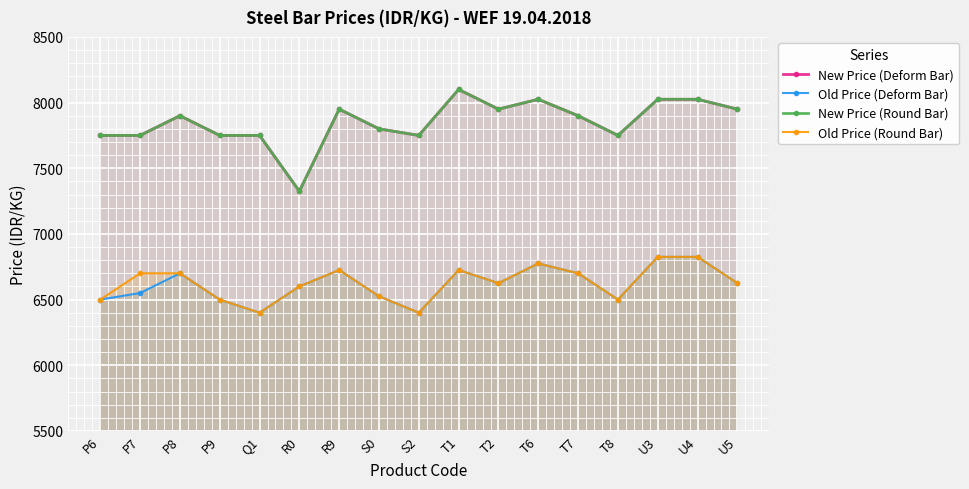

At which category does Old Price (Round Bar) reach its first local valley?

Q1